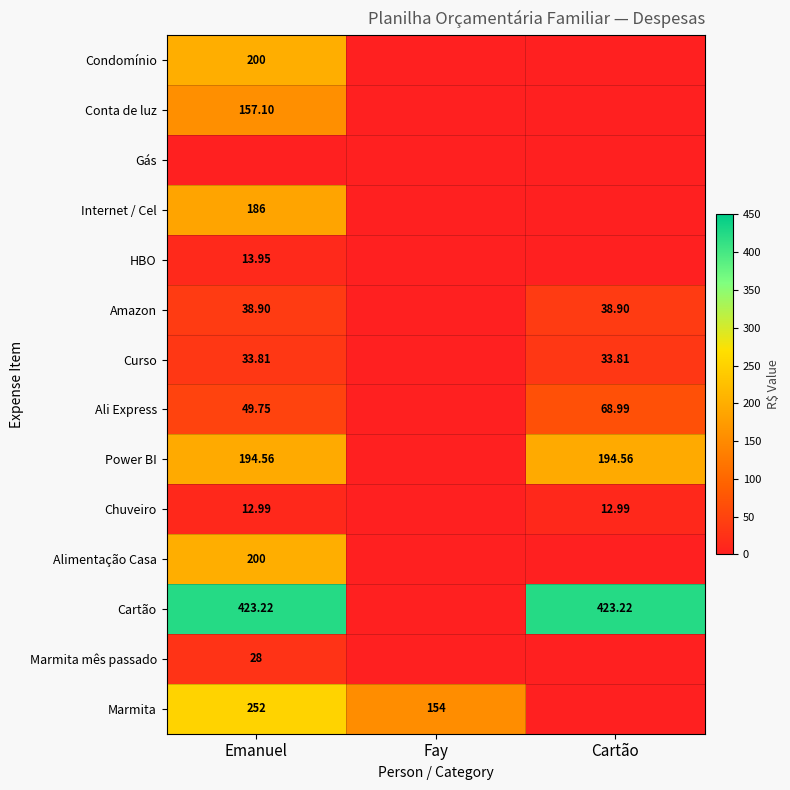

Rank the categories by HBO value from highest to lowest.

Emanuel, Fay, Cartão